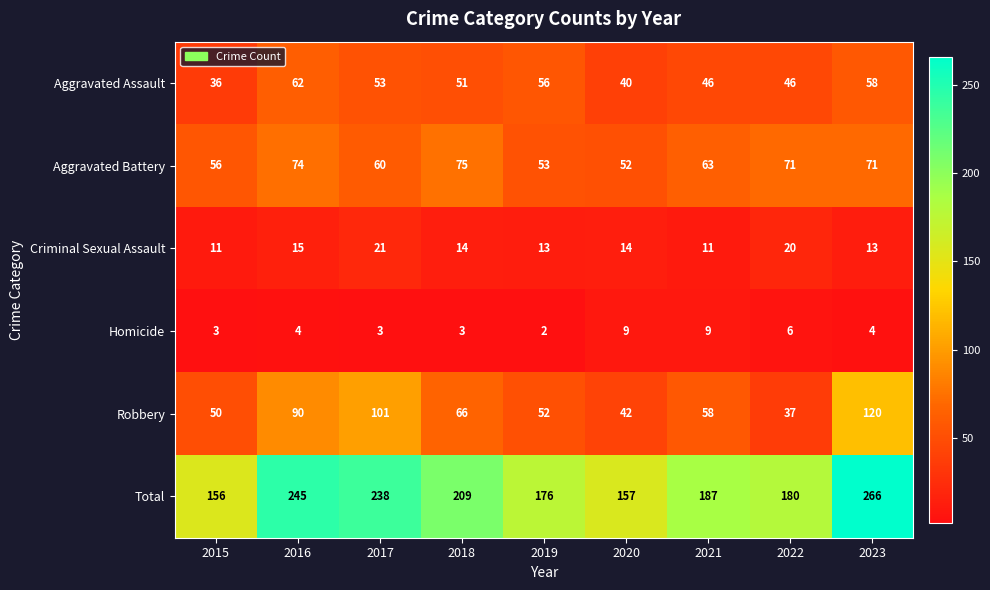

The value of Criminal Sexual Assault at 2022 is 27. True or false?

False